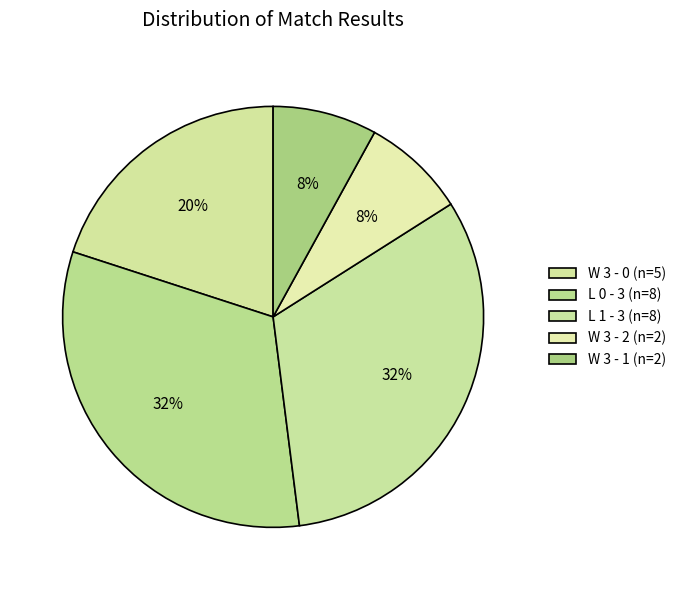

How many slices are in this pie chart?

5